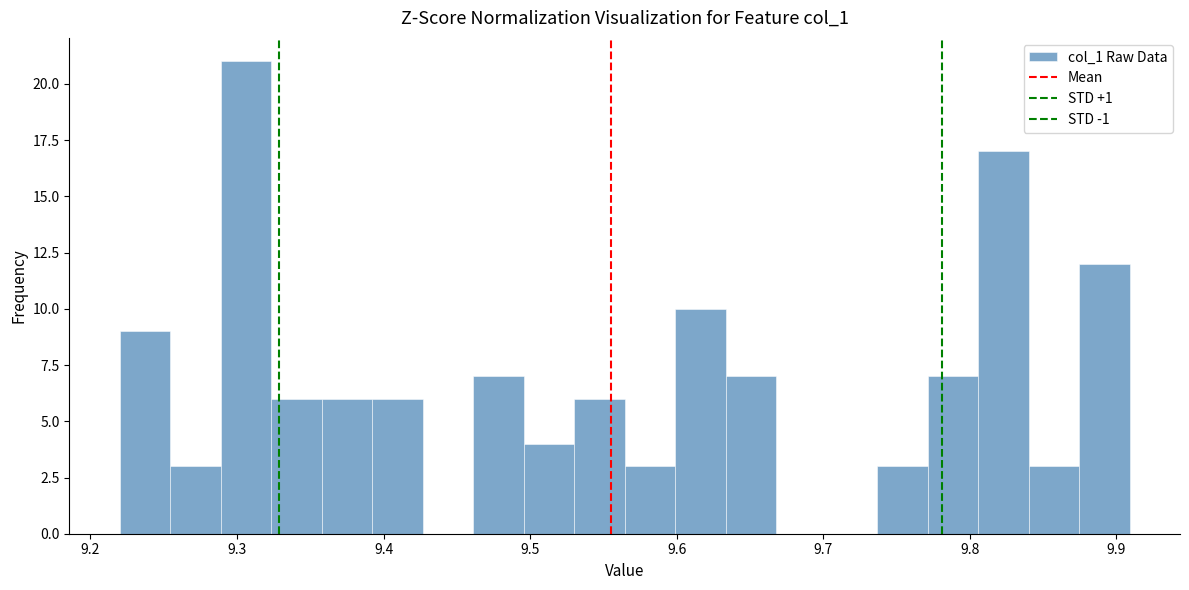

Around what value on the x-axis is the tallest bar? Give the approximate position of its centre, as read against the axis.

9.31